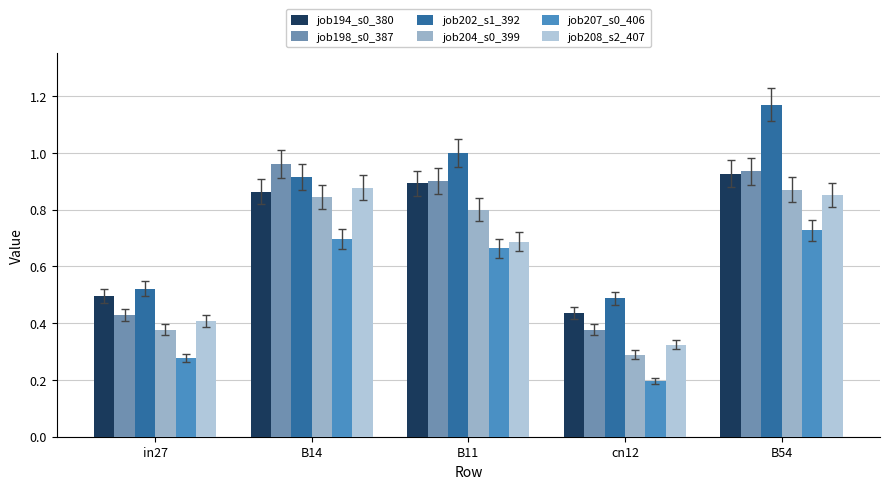

What are all the series names shown in the legend?

job194_s0_380, job198_s0_387, job202_s1_392, job204_s0_399, job207_s0_406, job208_s2_407